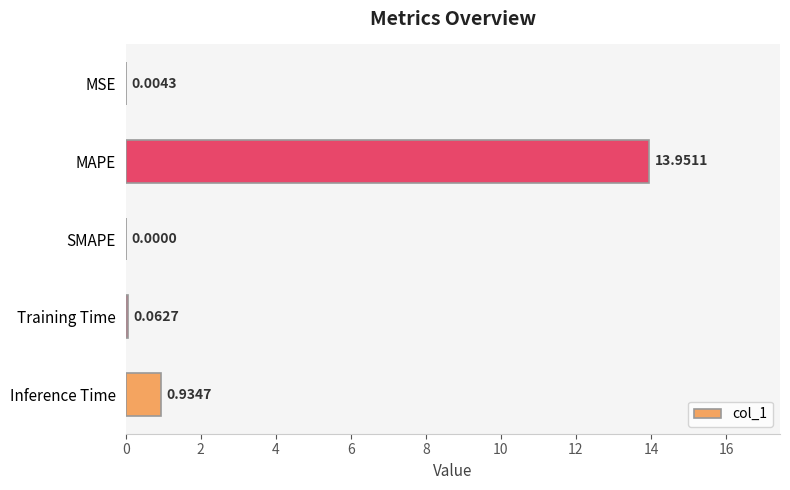

Which category has the highest value across all series?

MAPE